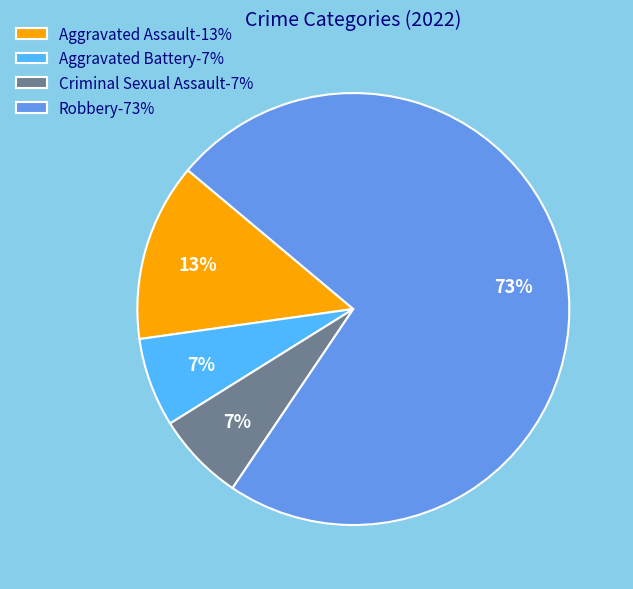

What is the largest slice in the pie chart?

Robbery